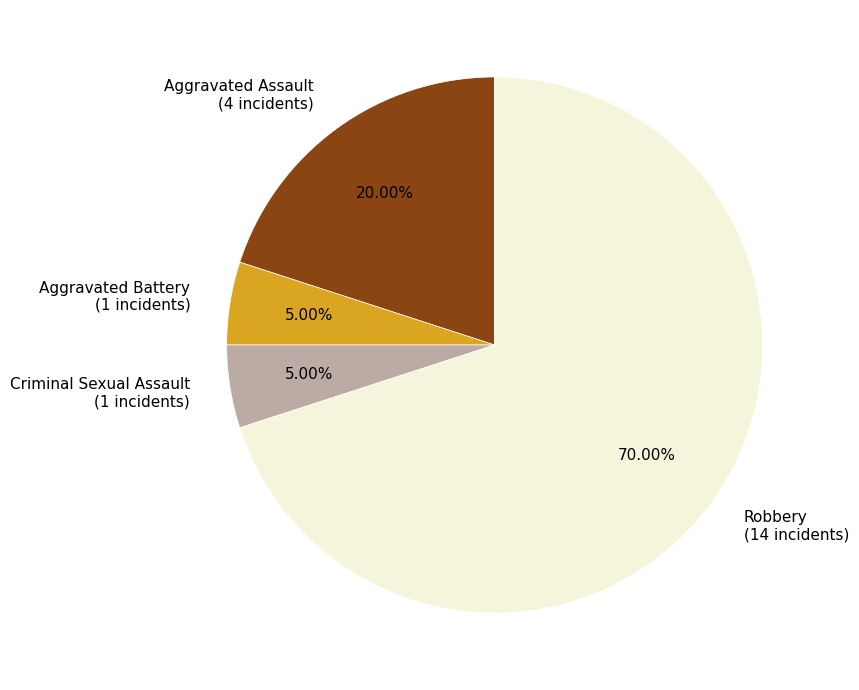

What percentage do Aggravated Assault and Aggravated Battery together represent?

25.0%